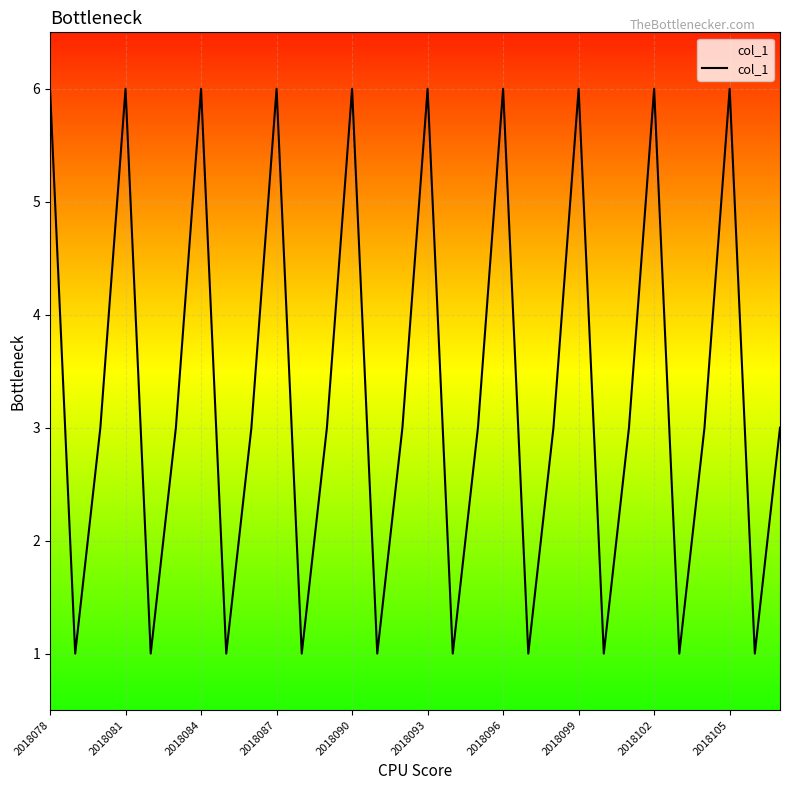

What is the maximum value shown in the chart?

6